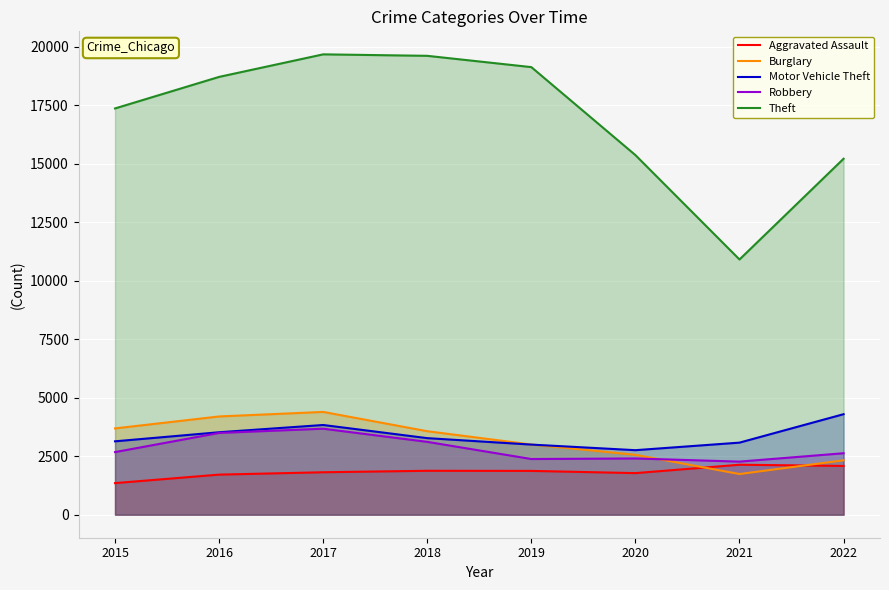

What is the value of the Theft point at the 3rd from the left?

19684